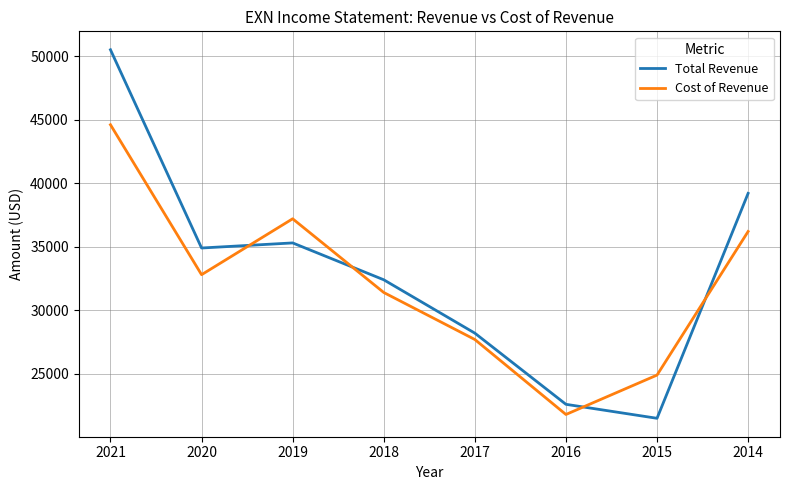

What is the difference between the maximum and minimum values in the Total Revenue series?

29000